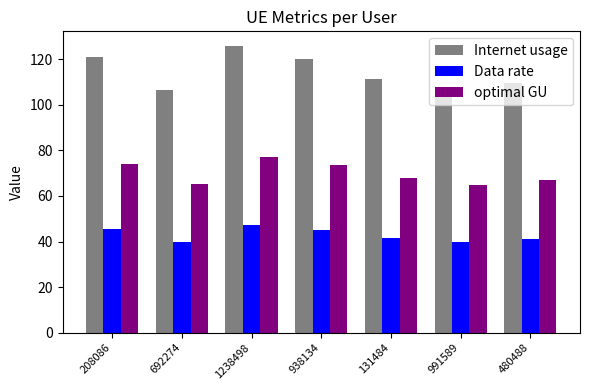

Is it true that Internet usage equals 126.0 at 1238498?

True